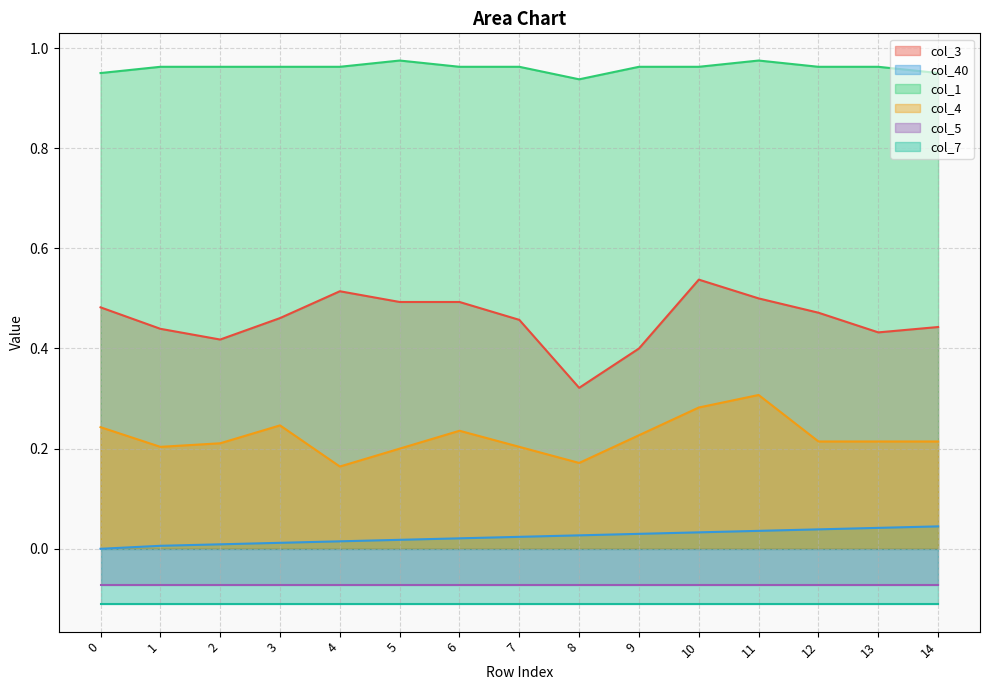

At which label is col_3 closest to 0?

8